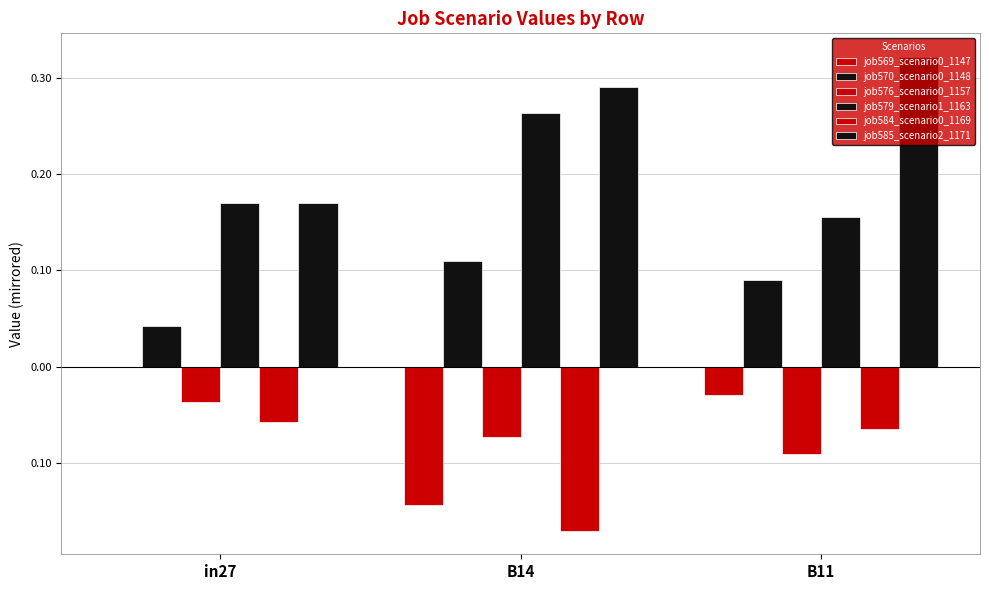

Does the chart contain stacked bars?

No